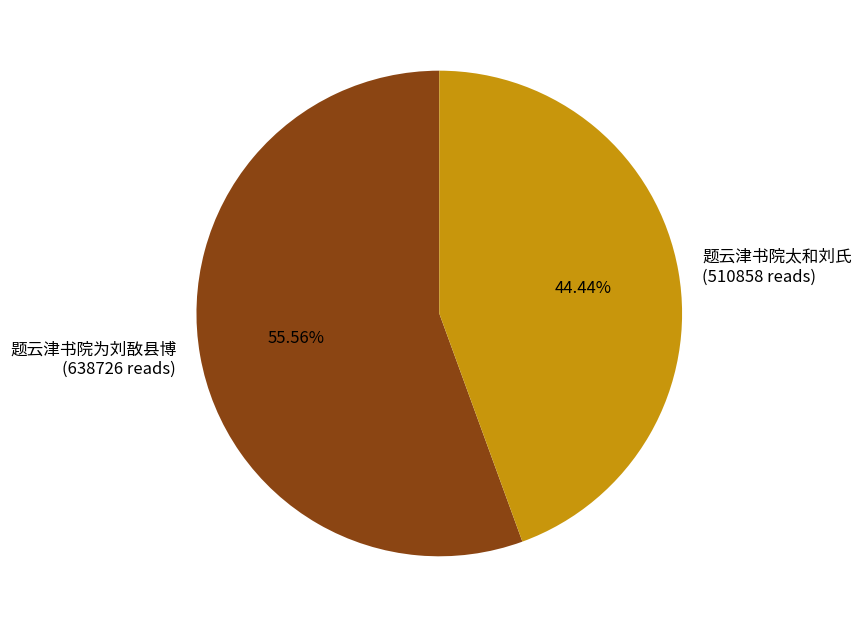

What is the ratio of the value at 题云津书院太和刘氏 (510858 reads) to the value at 题云津书院为刘敔县博 (638726 reads)?

0.8